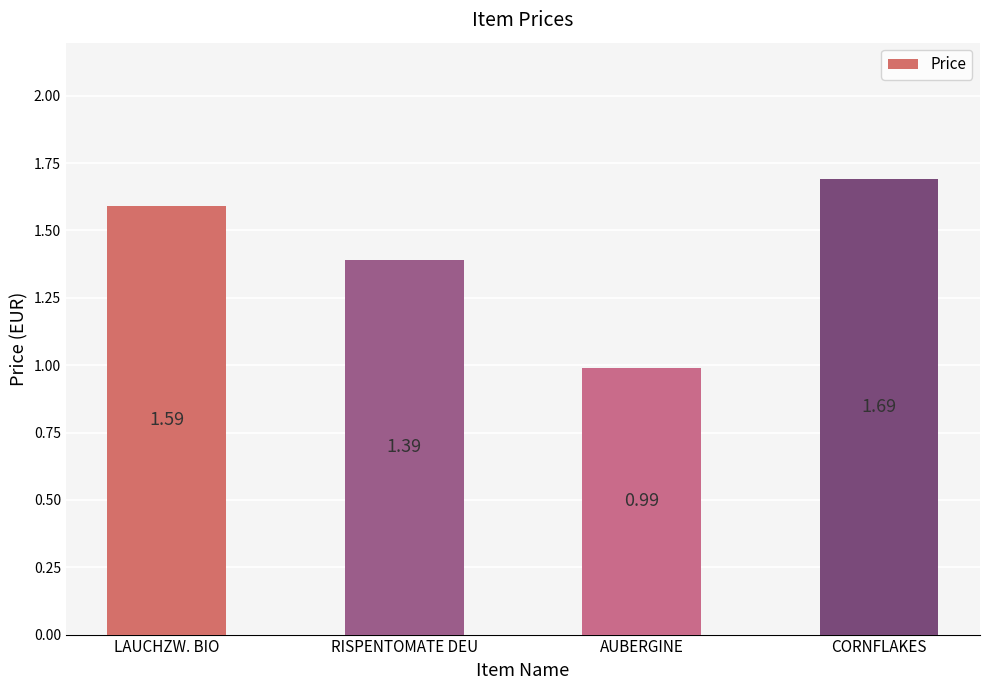

Does the chart contain any negative values?

No